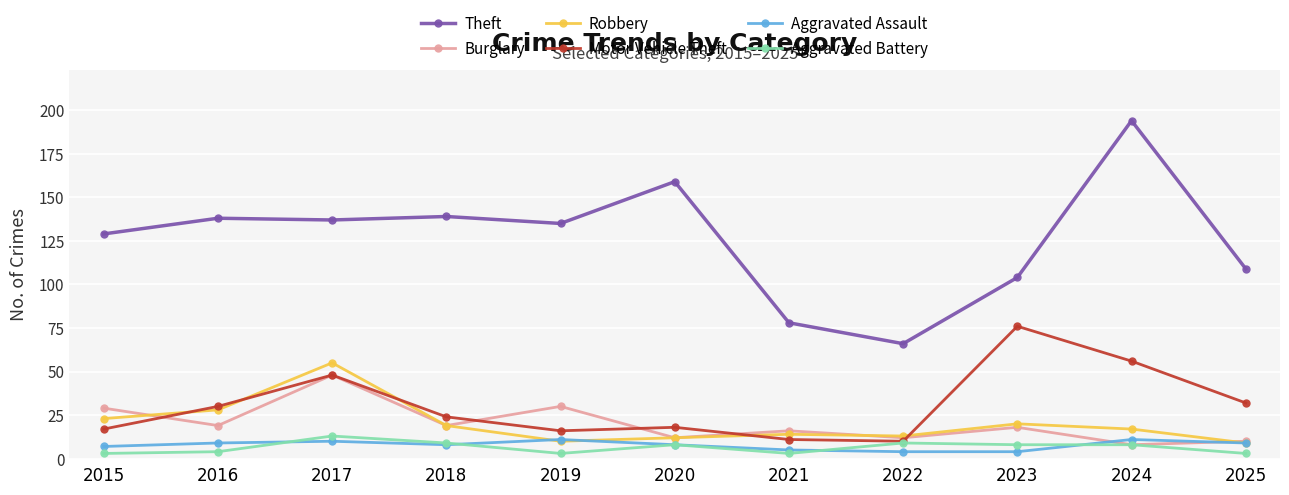

What is the greatest value displayed?

194